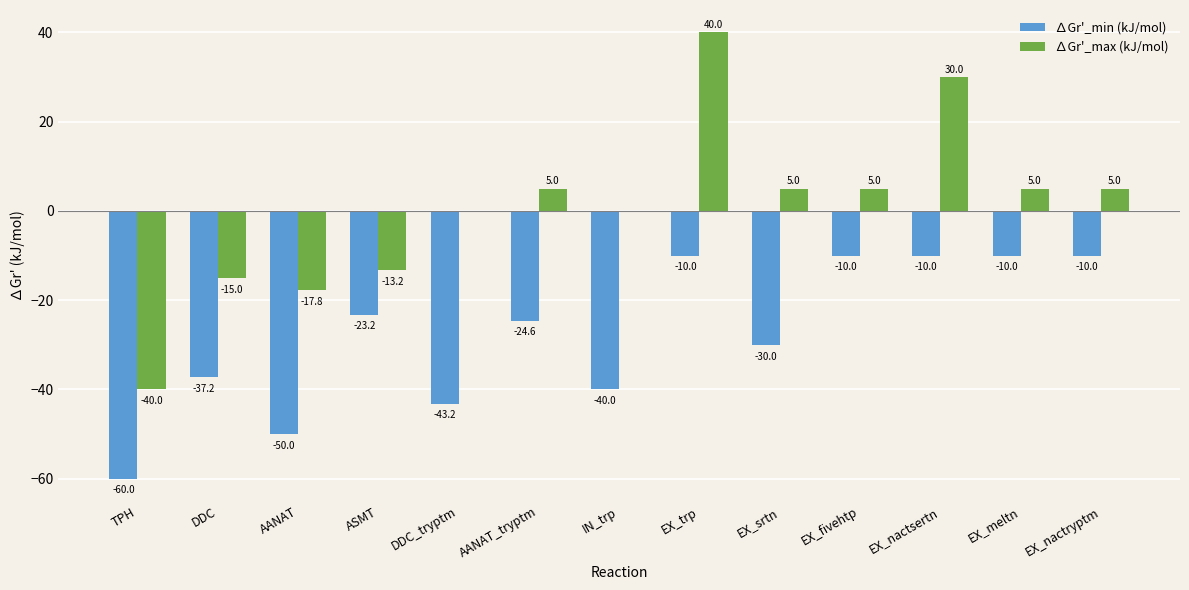

What is the sum of the ∆Gr'_max (kJ/mol) values at EX_trp and EX_nactsertn?

70.0